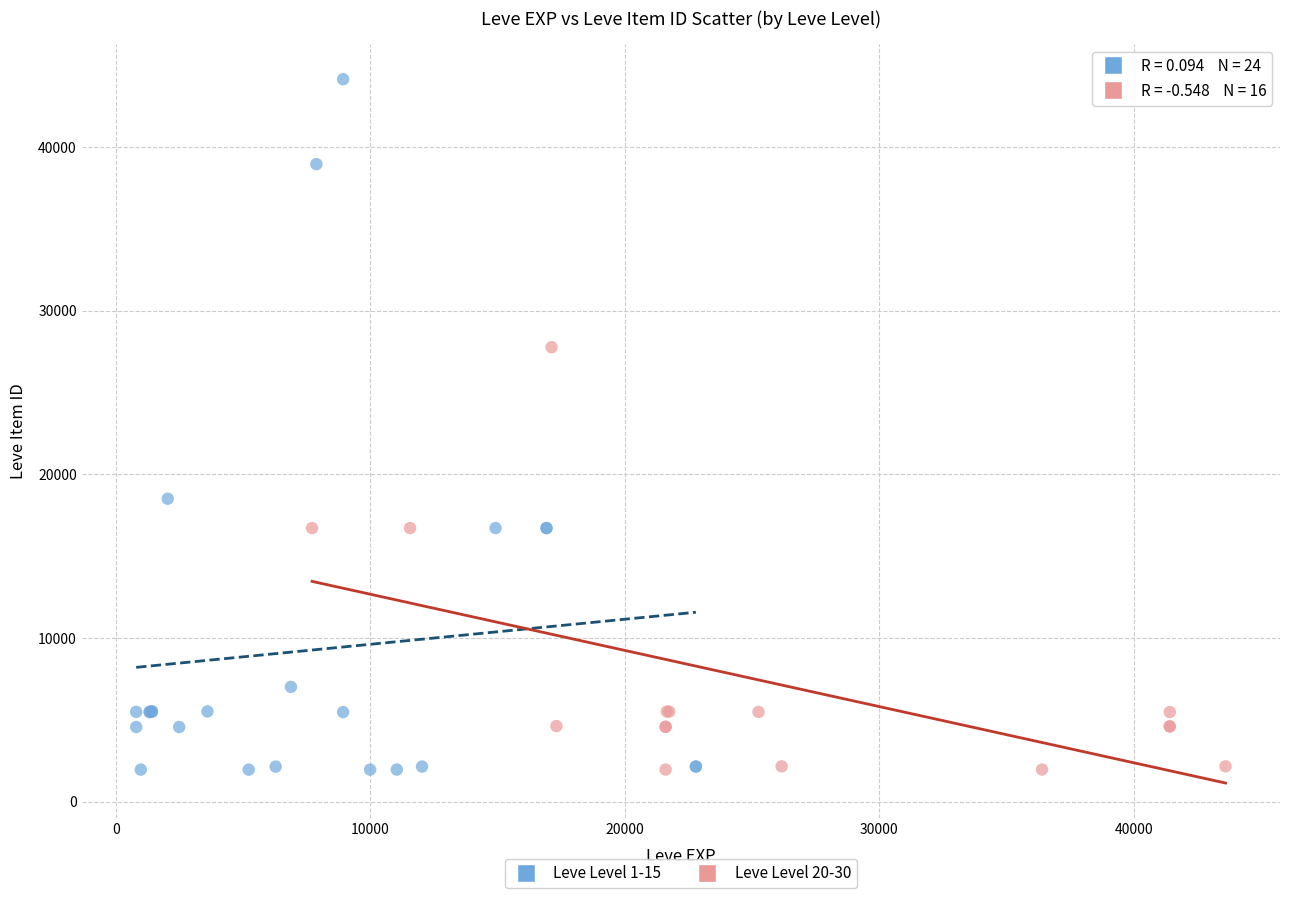

Which series has the largest Y range (max minus min)?

Leve Level 1-15